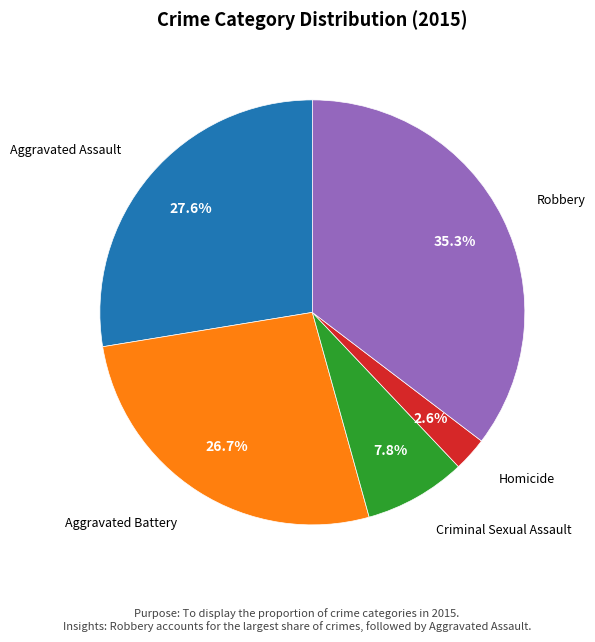

Which slice is the largest?

Robbery